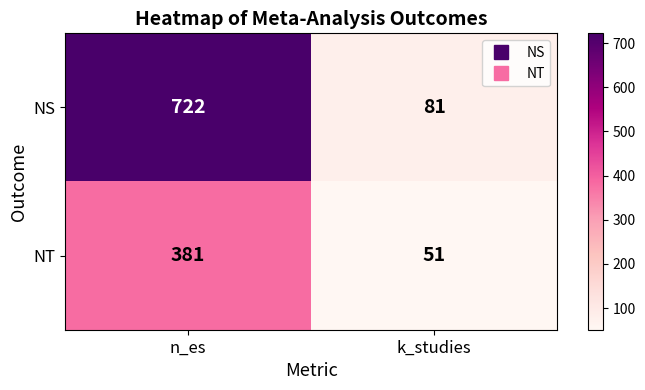

Is it true that NS equals 120 at k_studies?

False